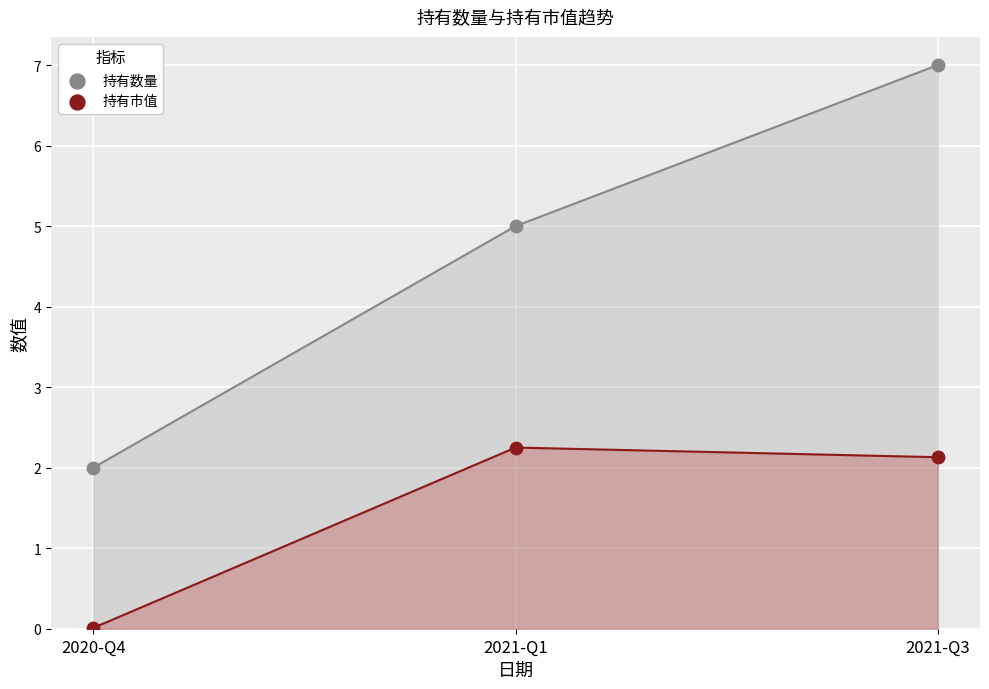

Which series reaches the minimum Y coordinate?

持有市值